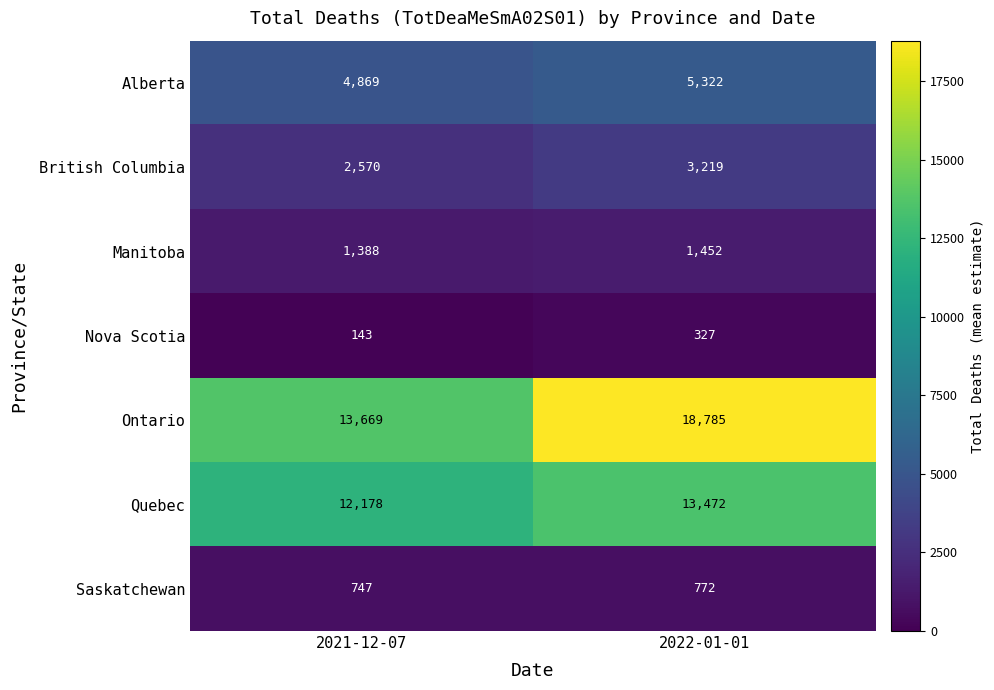

Is it true that Alberta equals 1767 at 2022-01-01?

False